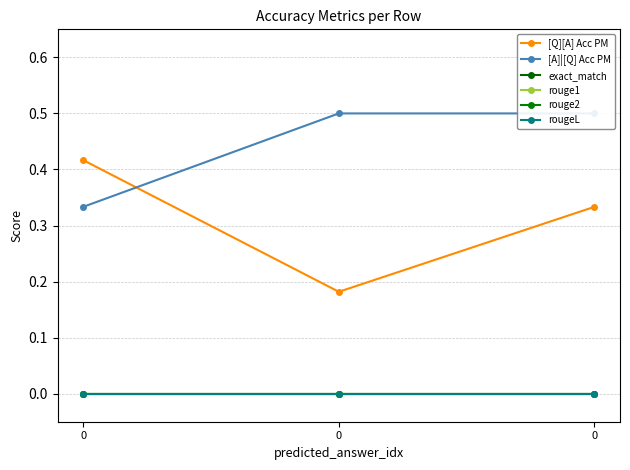

What is the difference between the [Q][A] Acc PM values at 0 and 0?

0.2